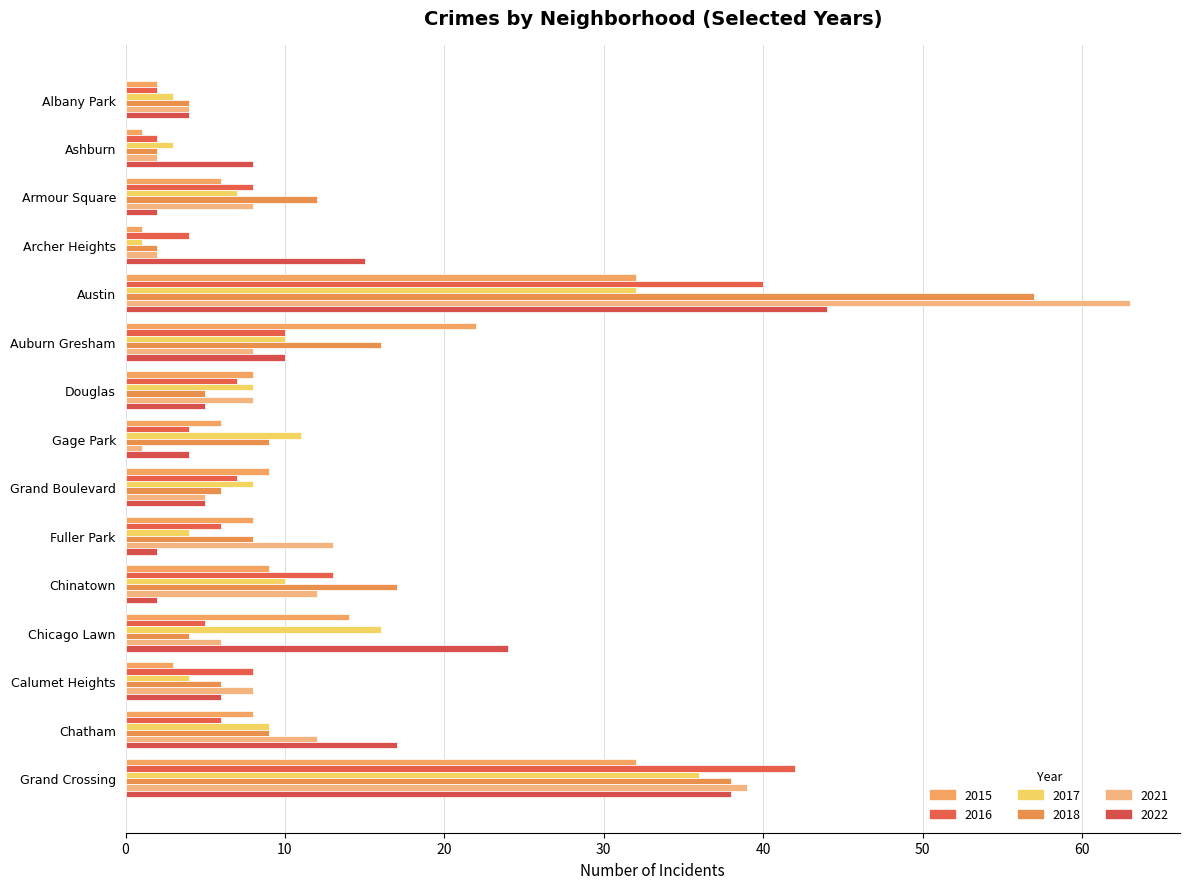

At which label does 2021 first exceed 8?

Austin